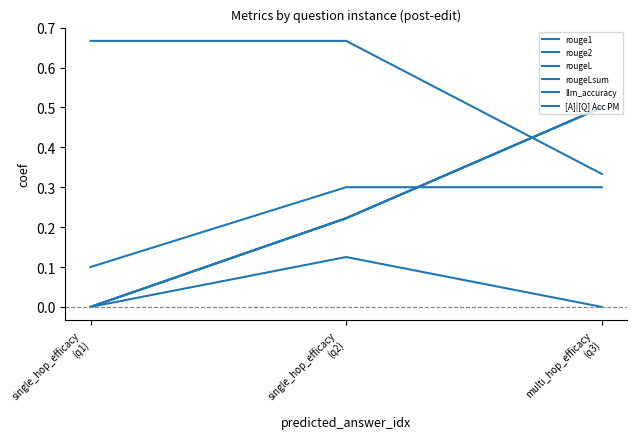

Does the chart display data point markers on the line(s)?

No